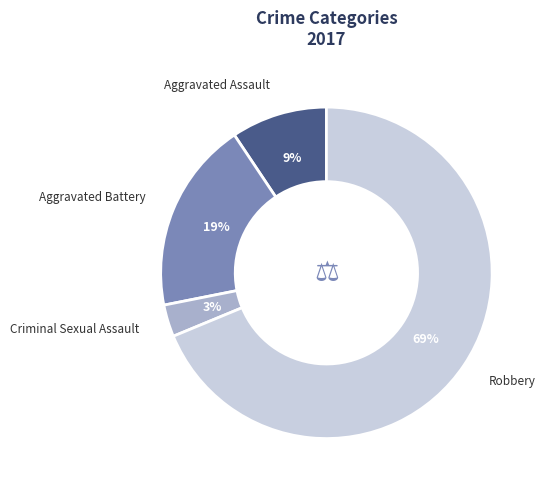

To the nearest percent, what is the average slice percentage?

25%